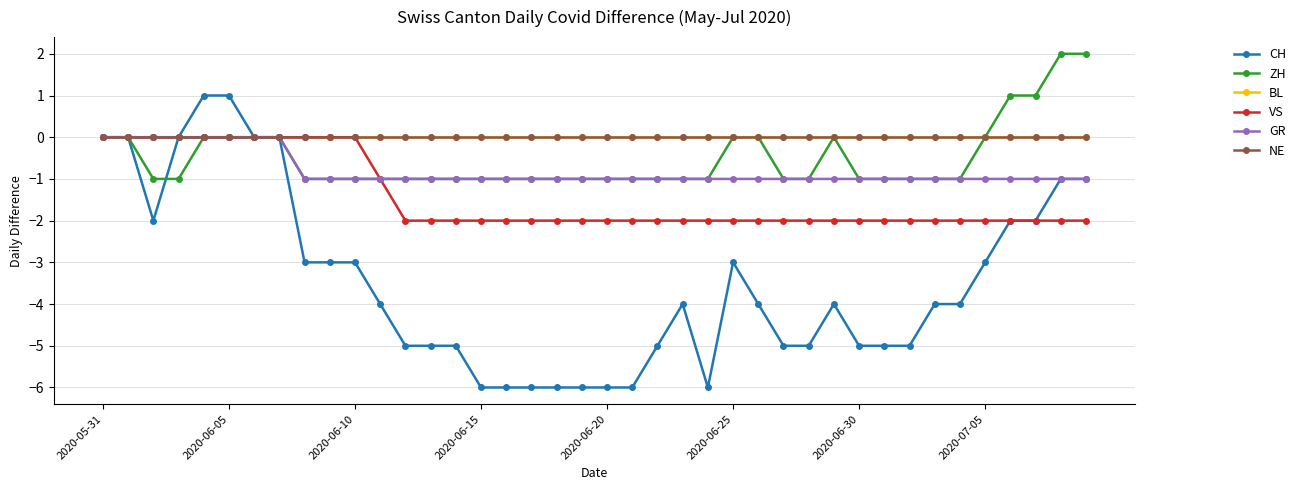

Does the chart have visible grid lines?

Yes